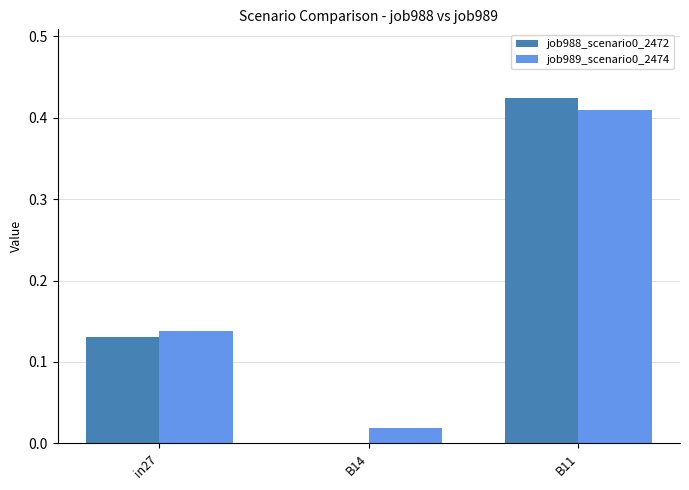

At which label does job988_scenario0_2472 reach its peak?

B11